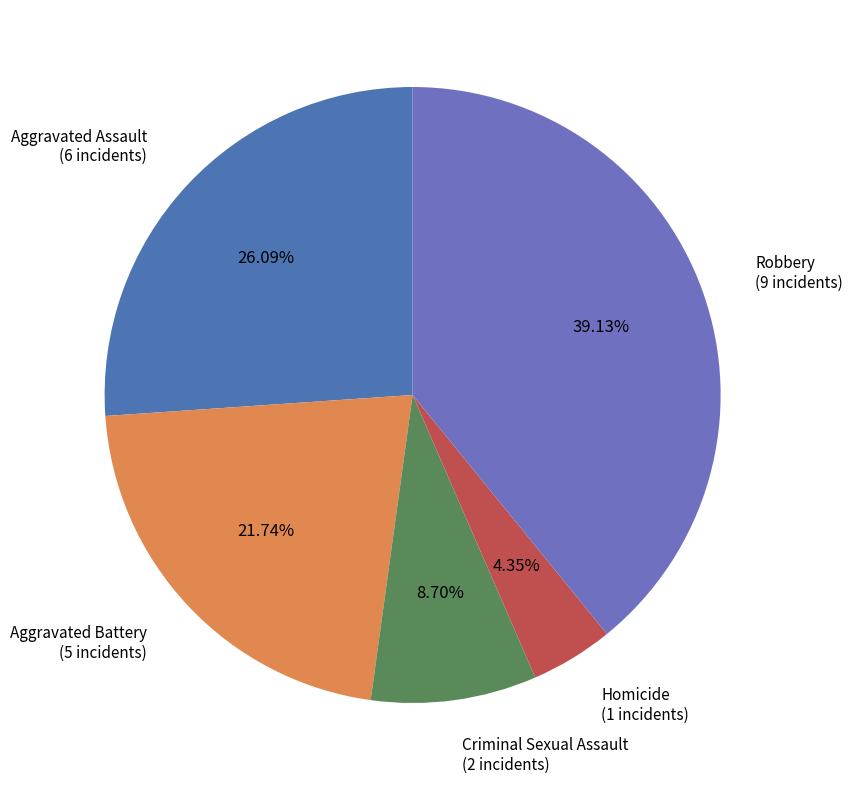

Approximately how many times larger is the value at Homicide compared to Criminal Sexual Assault?

0.5